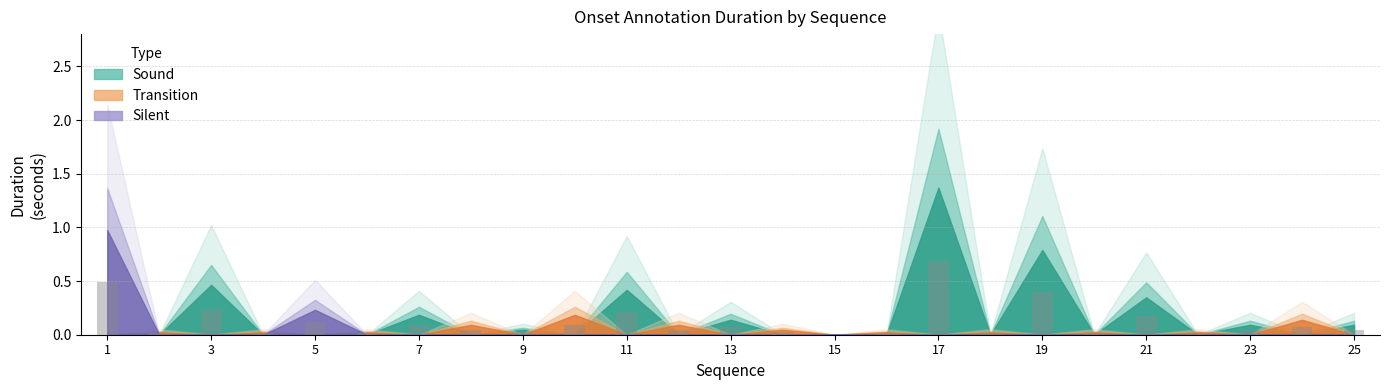

What is the sum of all values?

2.9